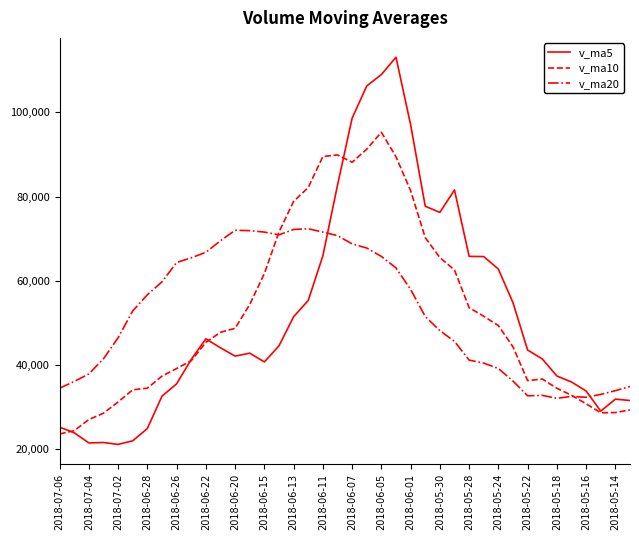

Rank the series by their maximum value, from lowest to highest.

v_ma20, v_ma10, v_ma5